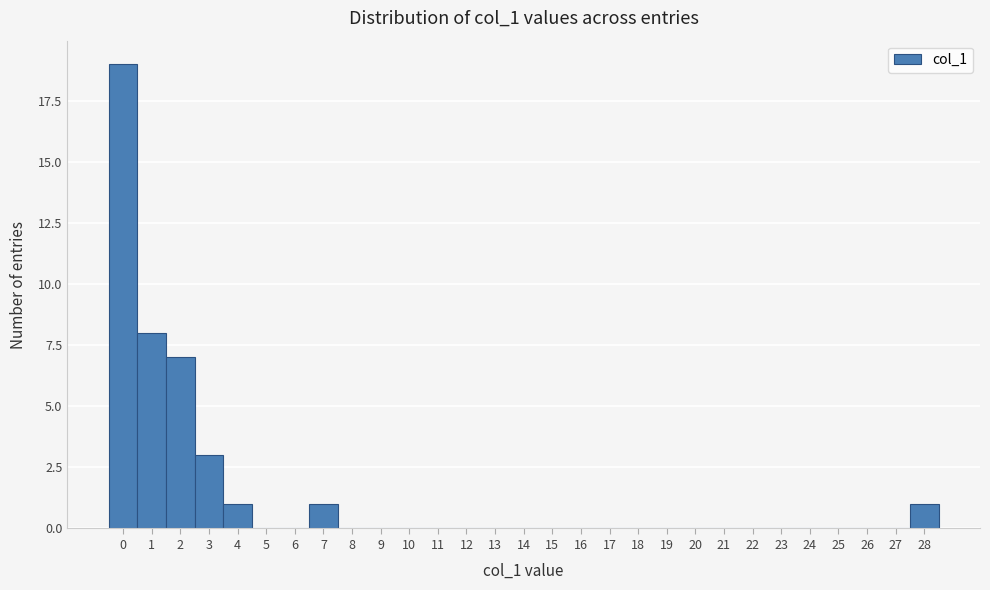

Reading left to right, transcribe this chart: for each bar, give the range it covers on the x-axis and its height. The values are not printed on the chart, so give them approximately, as read against the axis.

-0.5 to 0.5: 19
0.5 to 1.5: 8
1.5 to 2.5: 7
2.5 to 3.5: 3
3.5 to 4.5: 1
4.5 to 5.5: 0
5.5 to 6.5: 0
6.5 to 7.5: 1
7.5 to 8.5: 0
8.5 to 9.5: 0
9.5 to 10.5: 0
10.5 to 11.5: 0
11.5 to 12.5: 0
12.5 to 13.5: 0
13.5 to 14.5: 0
14.5 to 15.5: 0
15.5 to 16.5: 0
16.5 to 17.5: 0
17.5 to 18.5: 0
18.5 to 19.5: 0
19.5 to 20.5: 0
20.5 to 21.5: 0
21.5 to 22.5: 0
22.5 to 23.5: 0
23.5 to 24.5: 0
24.5 to 25.5: 0
25.5 to 26.5: 0
26.5 to 27.5: 0
27.5 to 28.5: 1